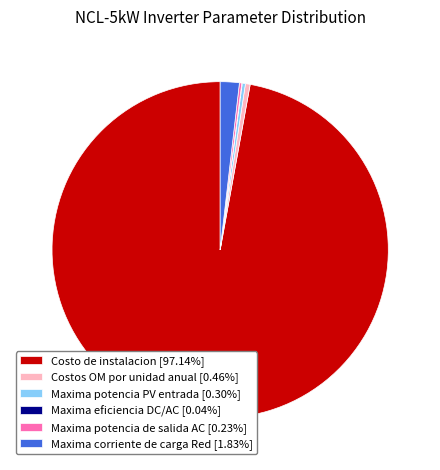

Does Costo de instalacion [97.14%] account for over 50% of the chart?

Yes